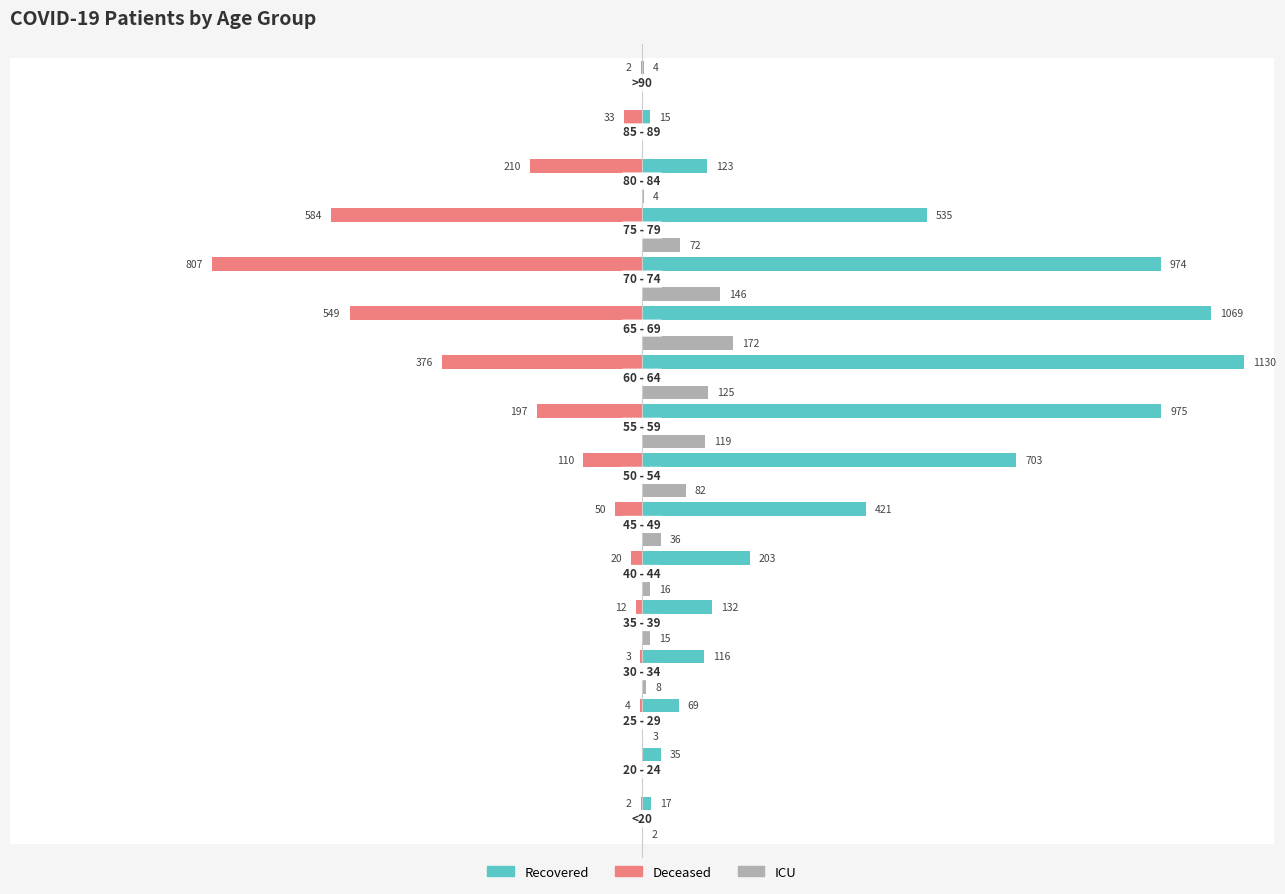

What is the average value of the patients_in_icu series?

50